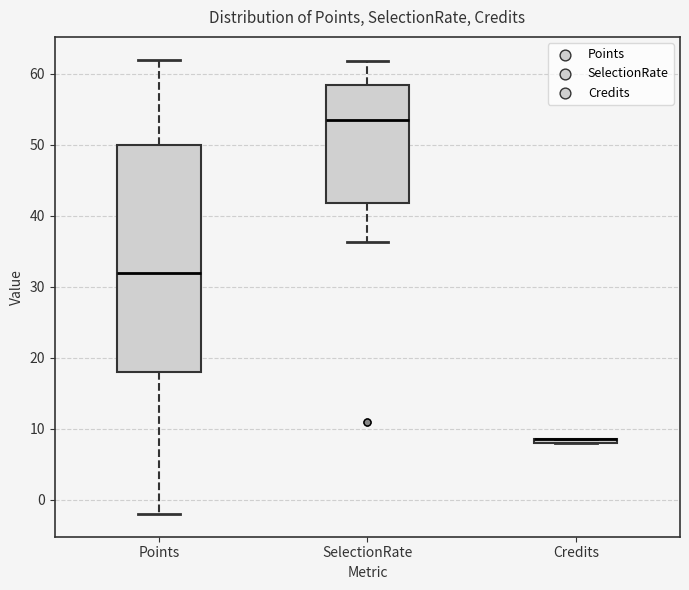

Which box is the tallest, from its lower edge to its upper edge?

Points